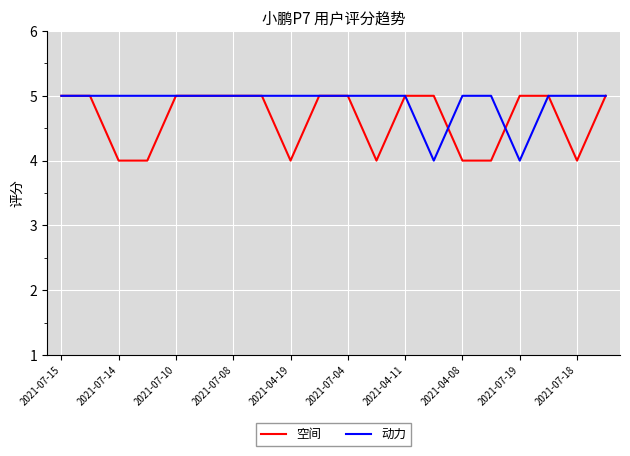

Rank the series by their average value, from lowest to highest.

空间, 动力